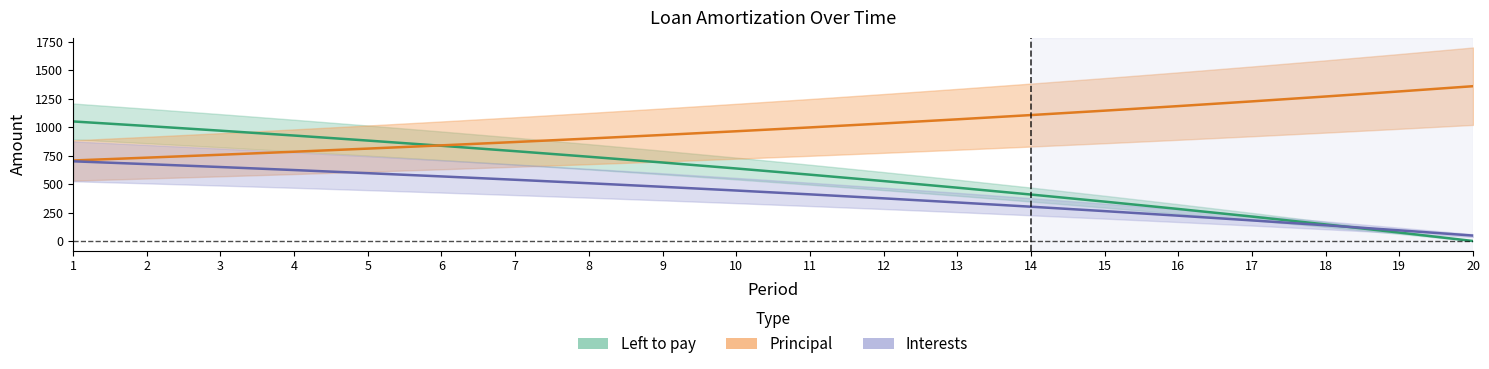

At which label is Left to pay closest to 525?

12